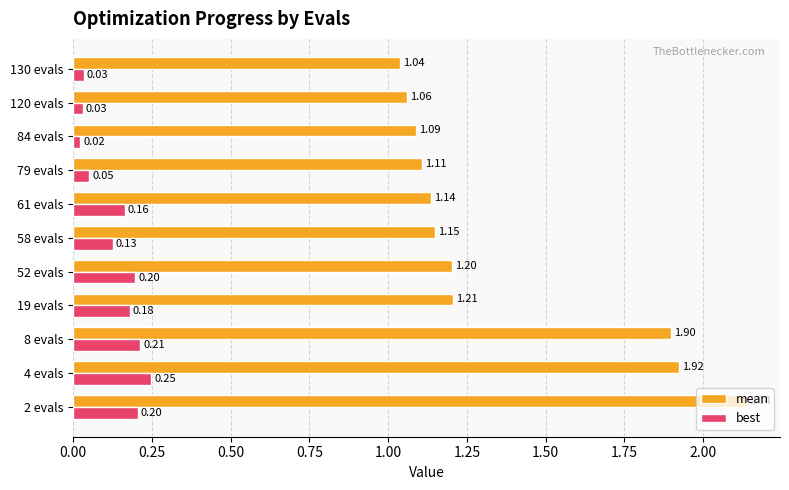

Which series changed the most between 58 evals and 130 evals?

mean